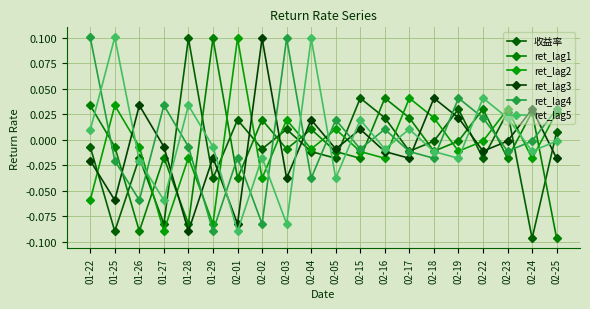

How many lines are shown in the chart?

6